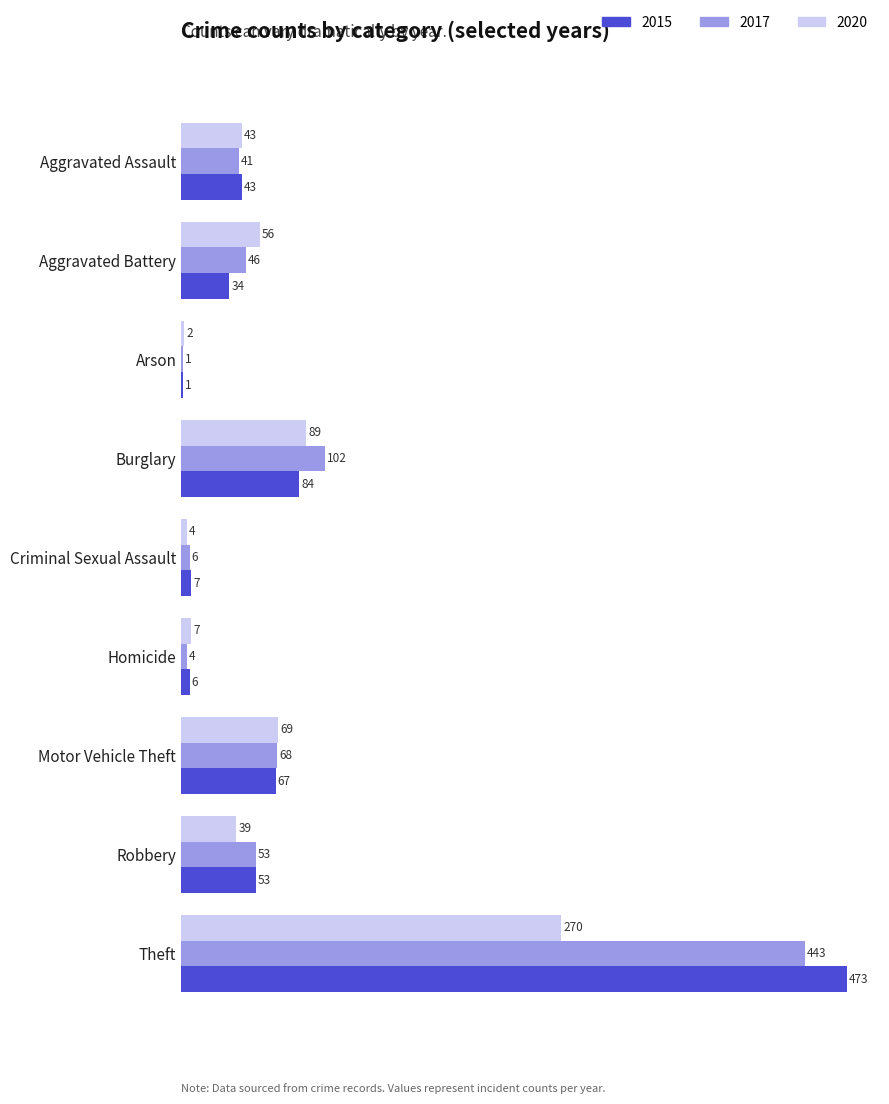

What is the sum of all 2020 values?

579